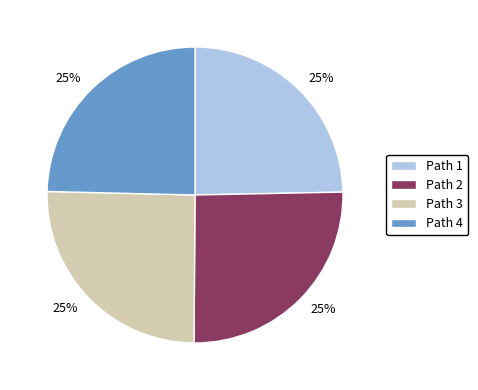

Is there a majority slice in this chart?

No